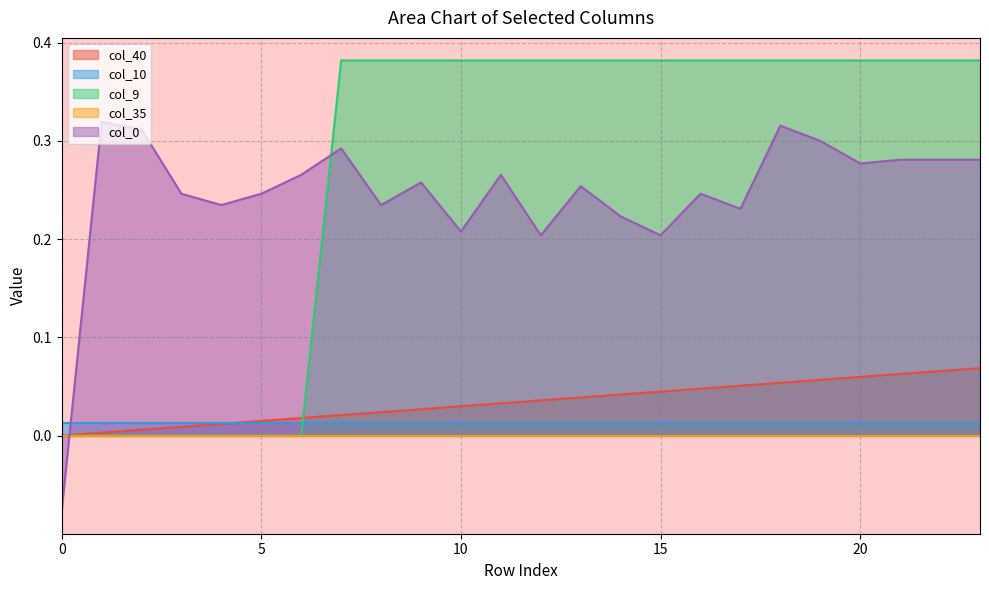

Is it true that col_9 equals 0.0 at 6?

True